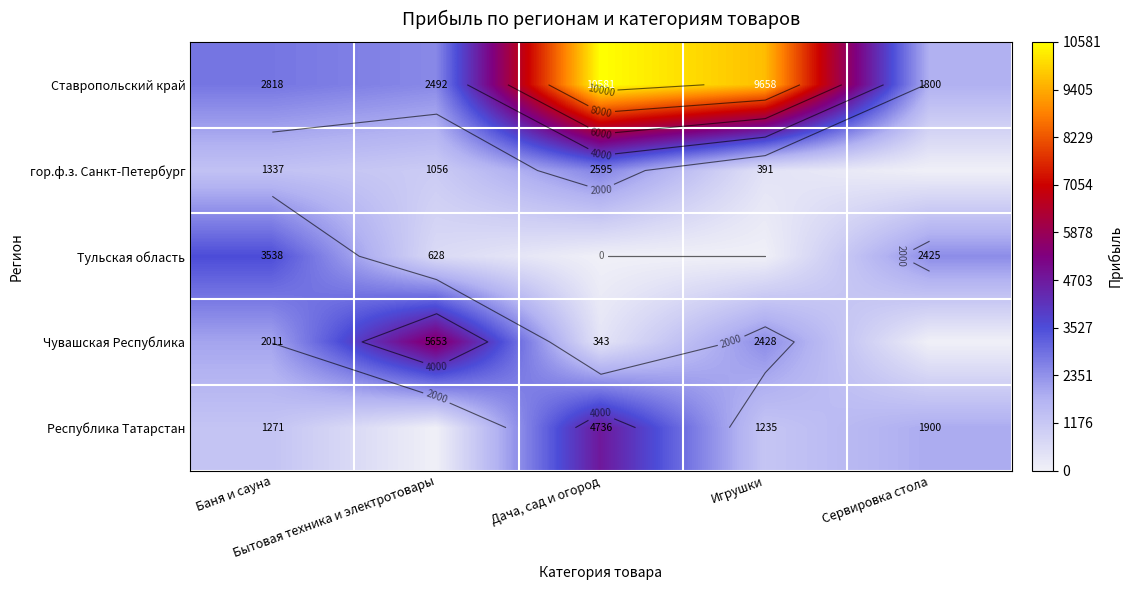

What is the total value across all series at Баня и сауна?

10975.0